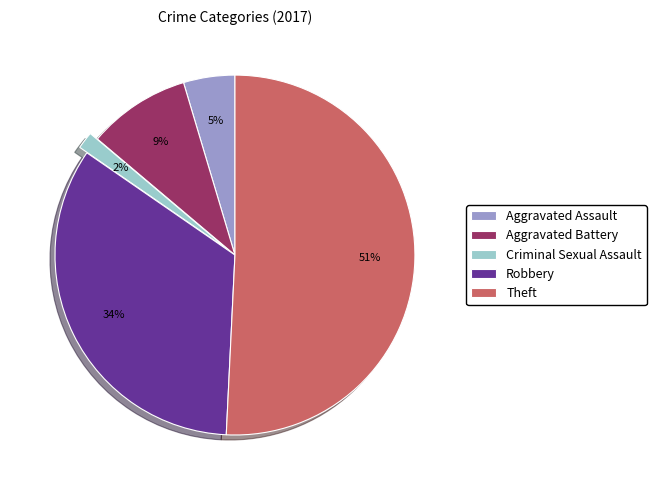

To the nearest percent, what is the difference between the largest and smallest slice percentages?

49%